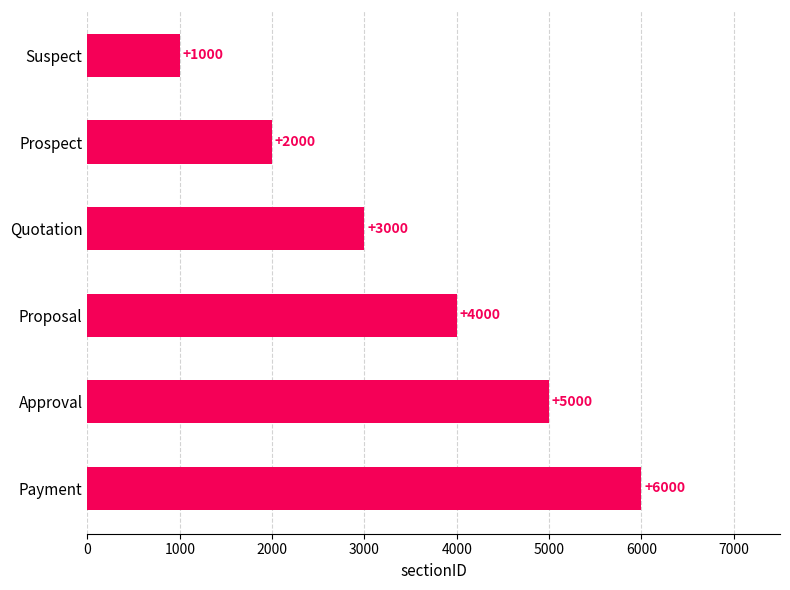

List the labels in order of value, smallest first.

Suspect, Prospect, Quotation, Proposal, Approval, Payment